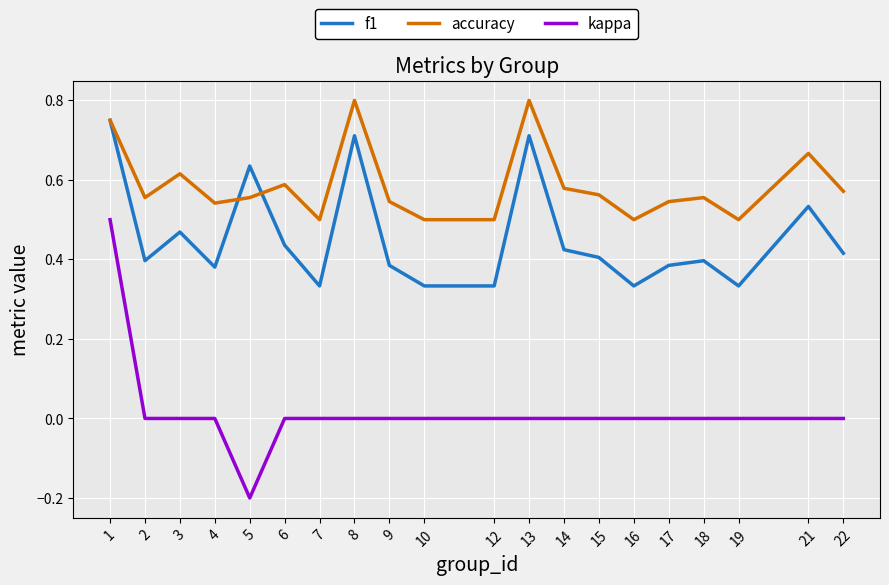

True or false: f1 has more than 0 interior local peaks.

True